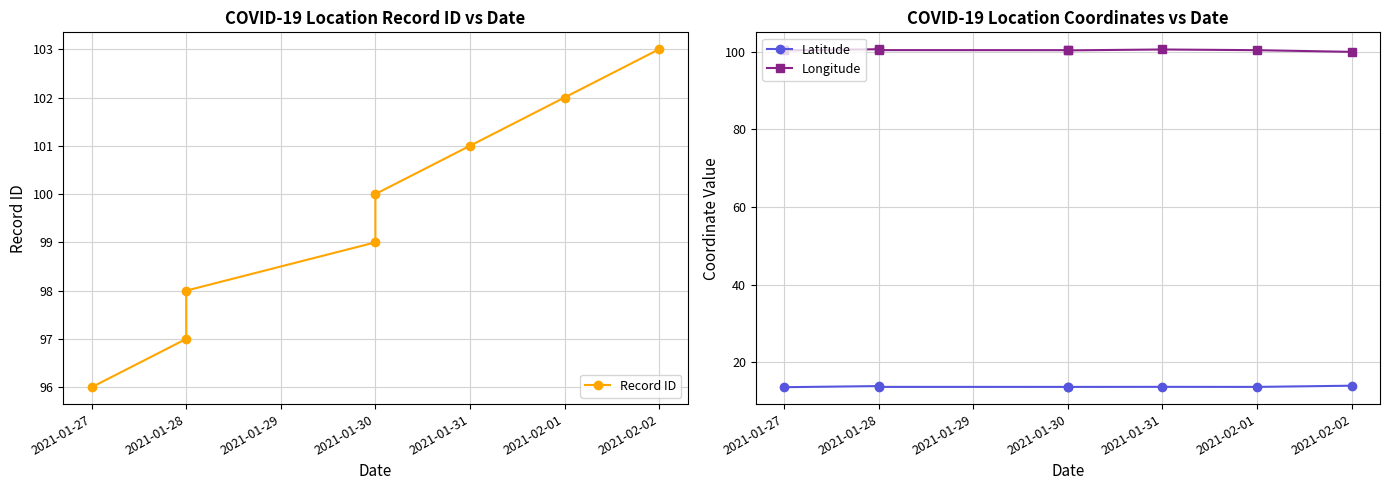

What is the sum of all Latitude values?

110.2